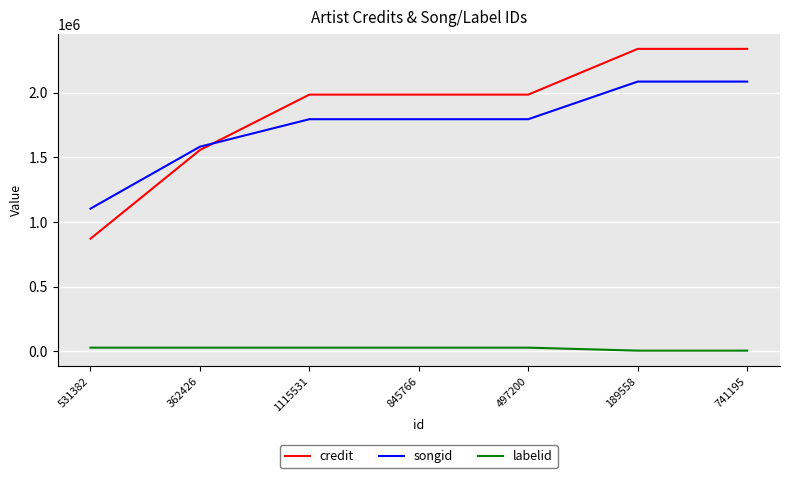

Rank the series by their maximum value, from highest to lowest.

credit, songid, labelid